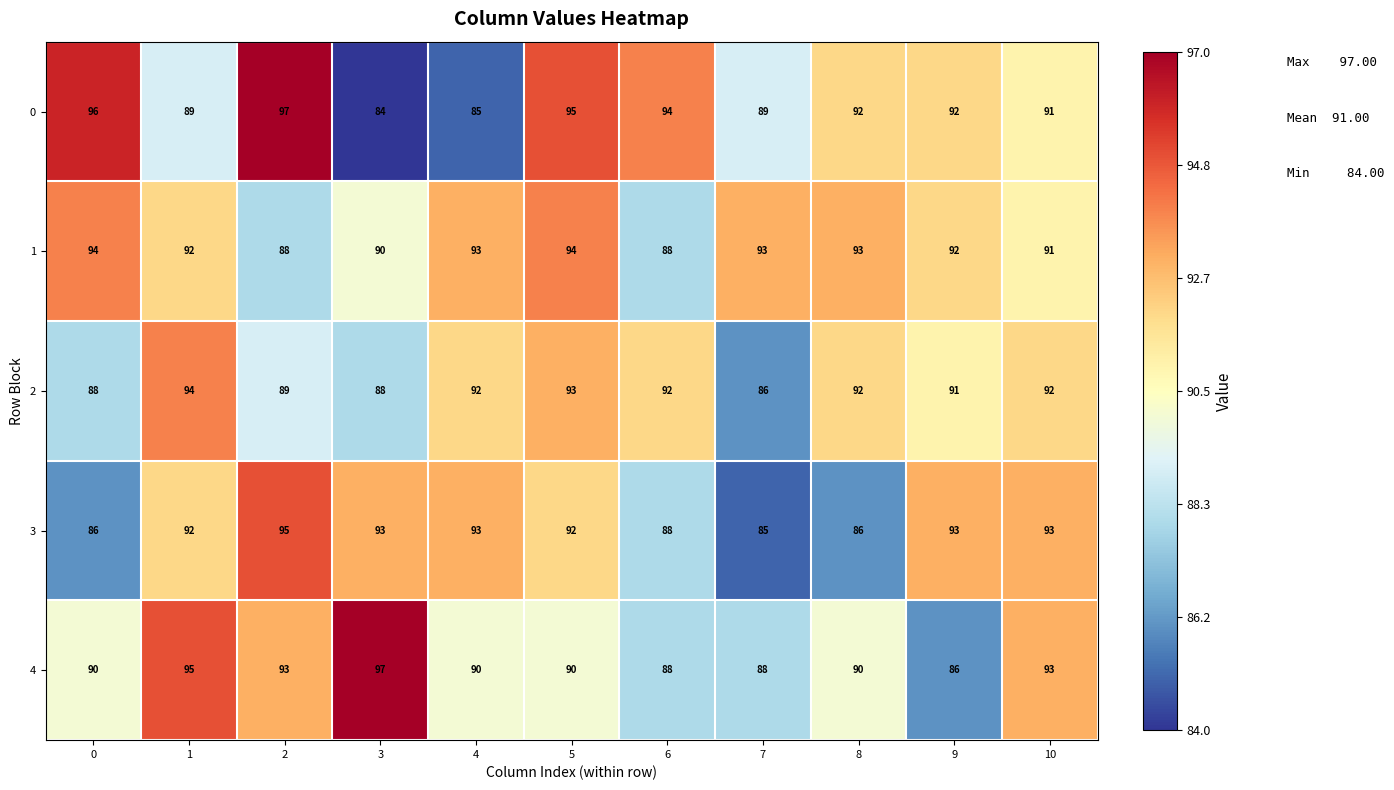

What value does the 3 series have at 0?

86